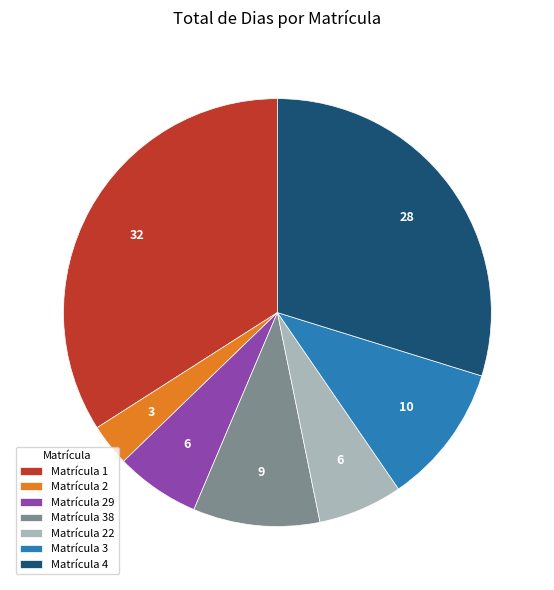

True or false: Matrícula 3 accounts for 11% of the total.

True